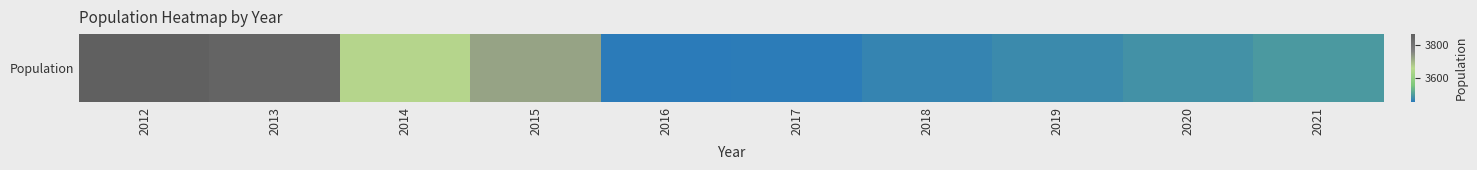

What is the difference between the values at 2014 and 2017?

208